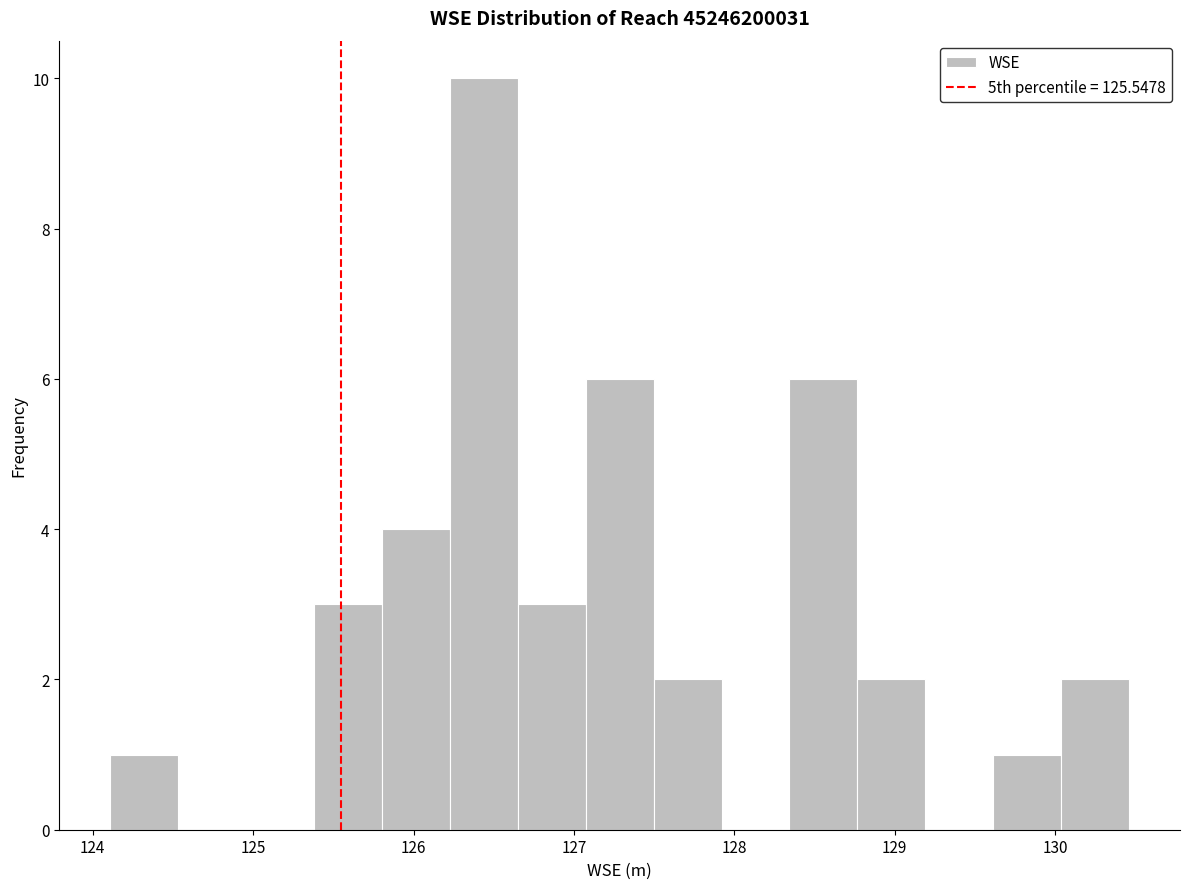

Reading left to right, list every bar in this chart as the range it spans on the x-axis followed by its height. Neither the bar edges nor the heights are printed on the chart, so give them approximately, as read against the axes.

124.1 to 124.5: 1
124.5 to 125.0: 0
125.0 to 125.4: 0
125.4 to 125.8: 3
125.8 to 126.2: 4
126.2 to 126.6: 10
126.6 to 127.1: 3
127.1 to 127.5: 6
127.5 to 127.9: 2
127.9 to 128.3: 0
128.3 to 128.8: 6
128.8 to 129.2: 2
129.2 to 129.6: 0
129.6 to 130.0: 1
130.0 to 130.5: 2